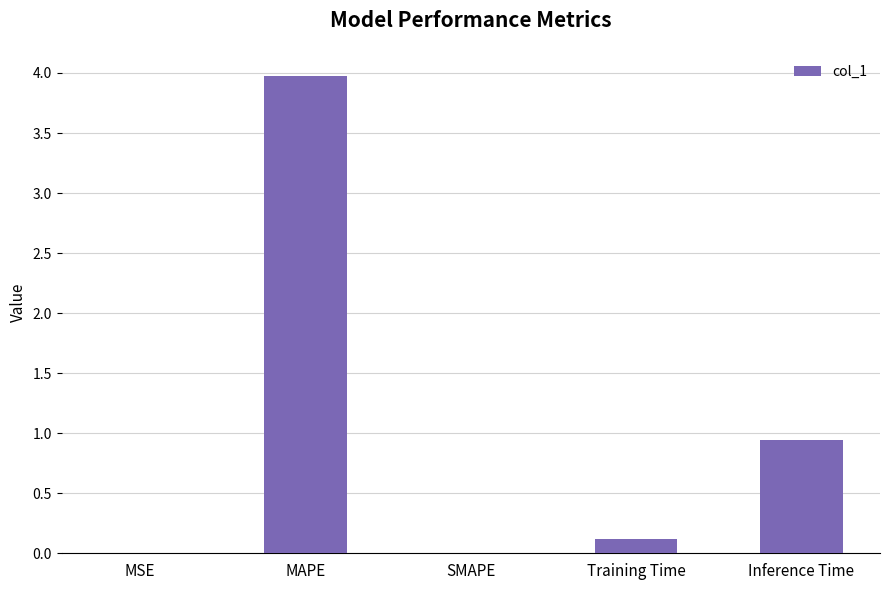

How many categories are shown in the chart?

5